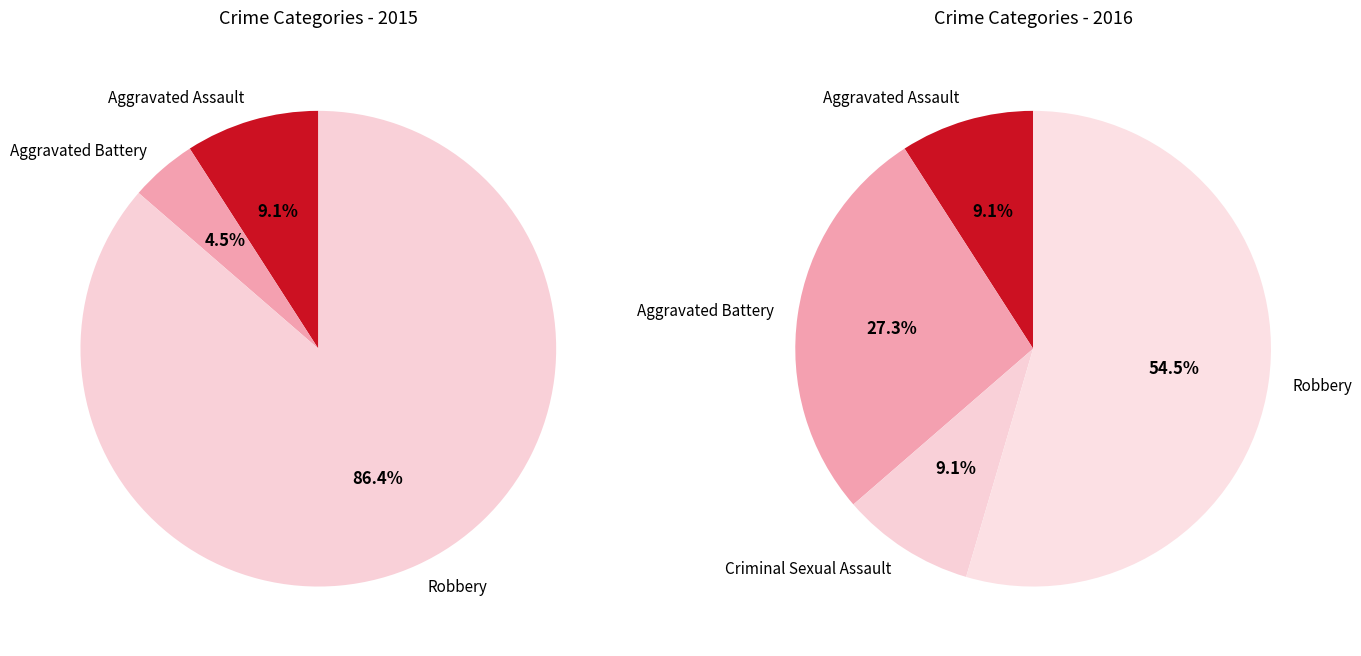

Rank the series by their maximum value, from highest to lowest.

values_2015, values_2016